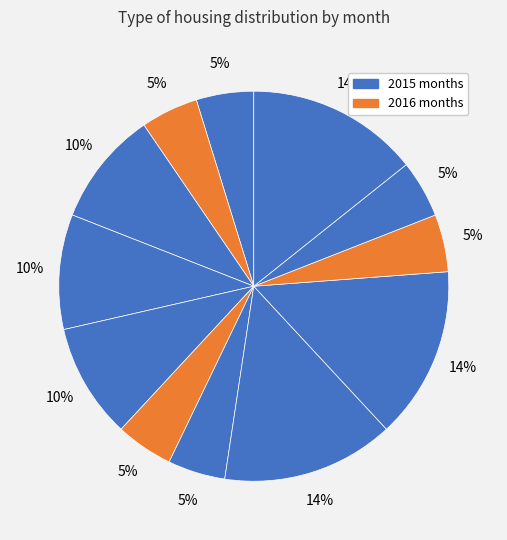

Is there any slice that represents more than half of the pie?

No